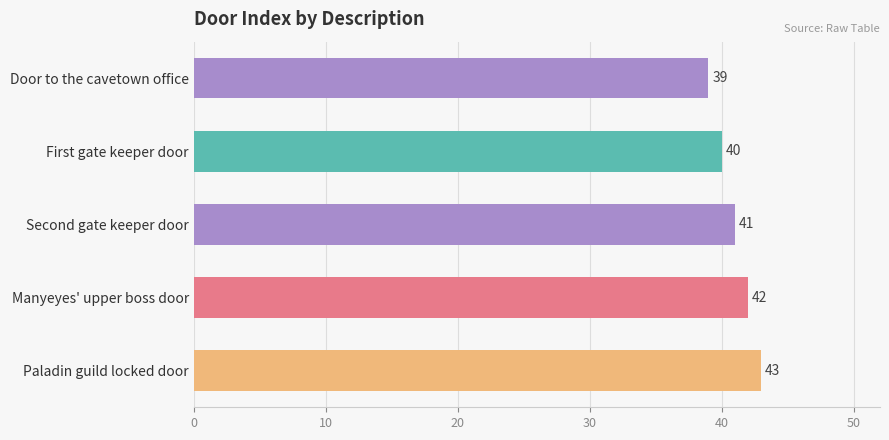

Reading top to bottom, list all the values displayed in this chart.

Door to the cavetown office=39	First gate keeper door=40	Second gate keeper door=41	Manyeyes' upper boss door=42	Paladin guild locked door=43